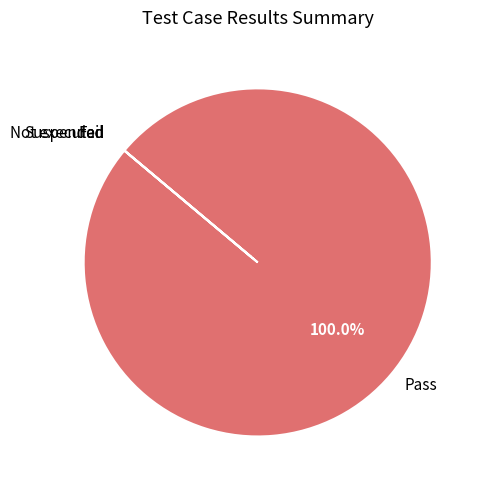

Which category accounts for the majority?

Pass